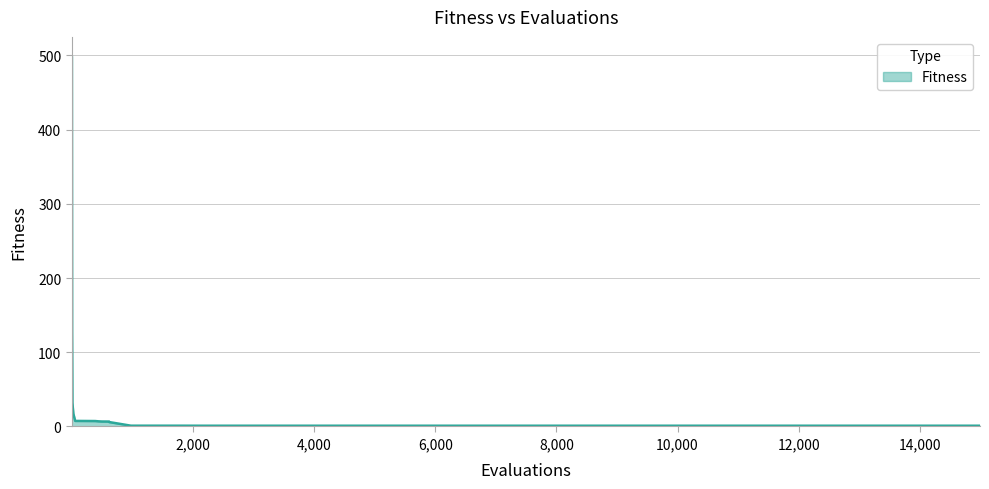

What is the difference between the maximum and minimum values?

499.0